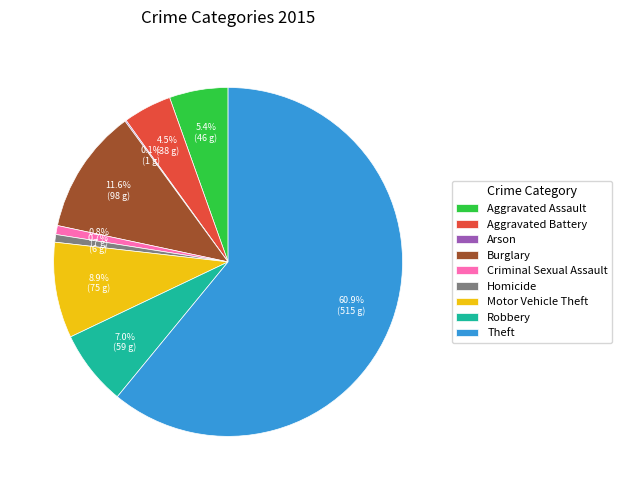

True or false: Criminal Sexual Assault accounts for 1% of the total.

True